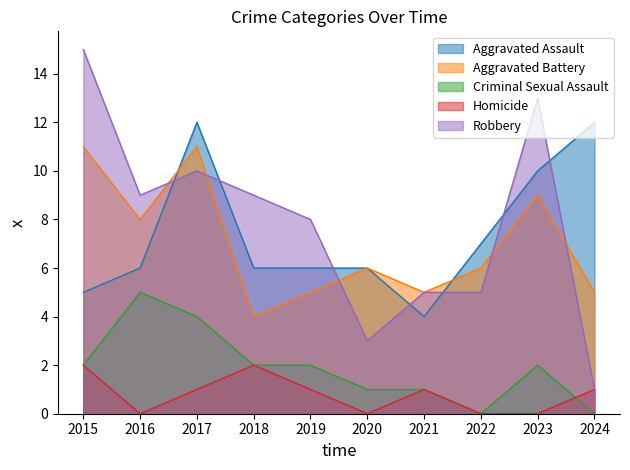

Which series has the largest total across all categories?

Robbery